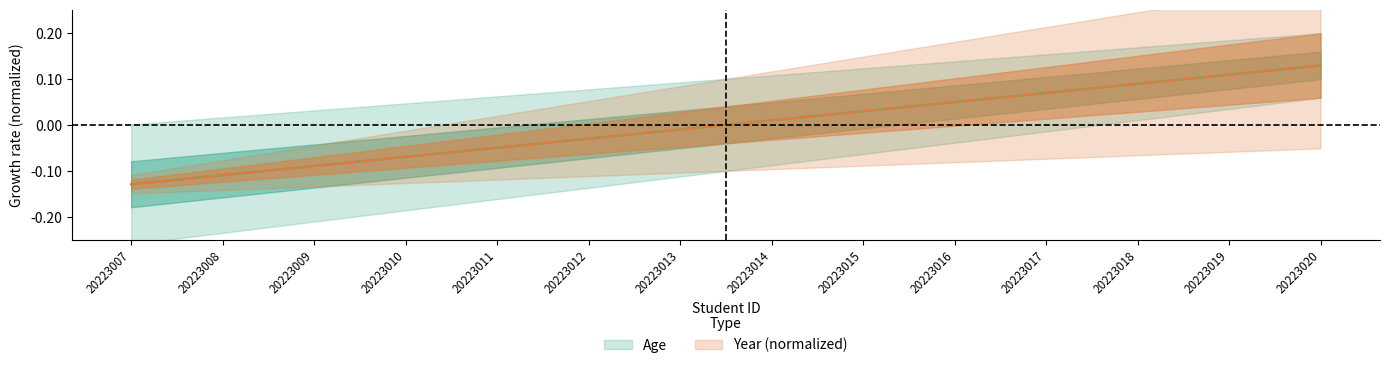

What is the difference between the second highest and second lowest values in the Year series?

0.2